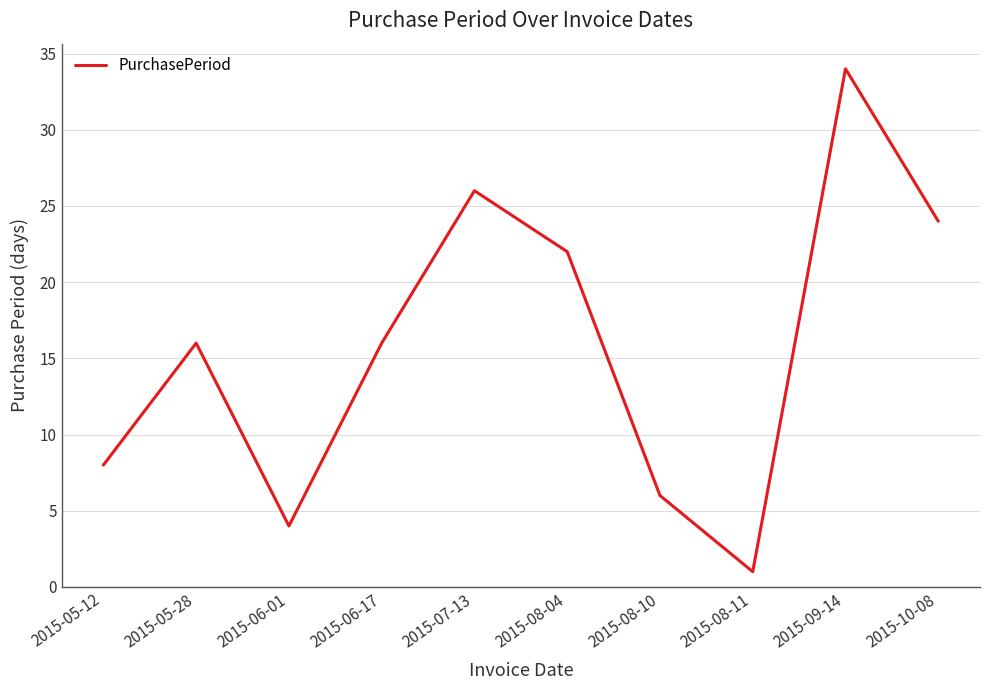

Read the value at 2015-10-08.

24